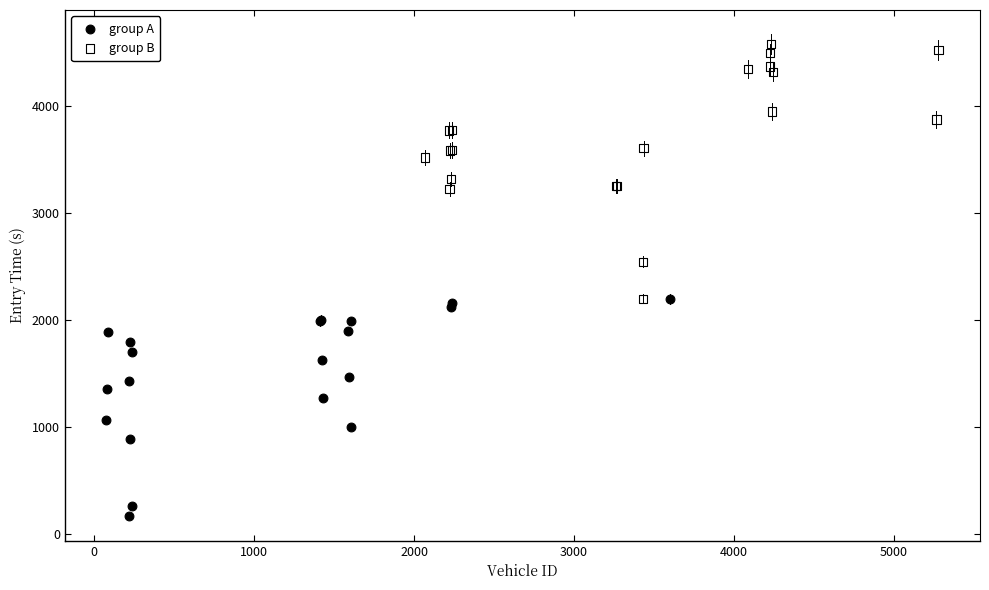

What are all the series names shown in the legend?

group A, group B